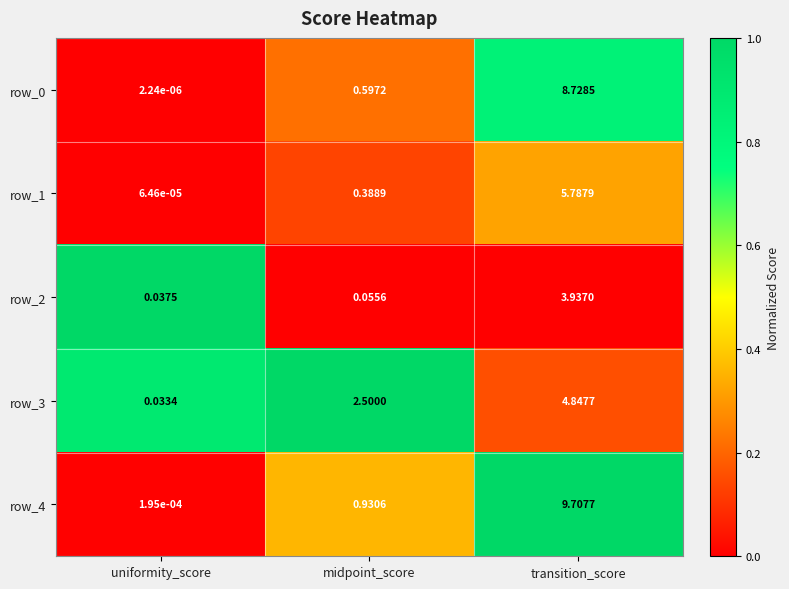

Rank the categories by row_3 value from highest to lowest.

transition_score, midpoint_score, uniformity_score